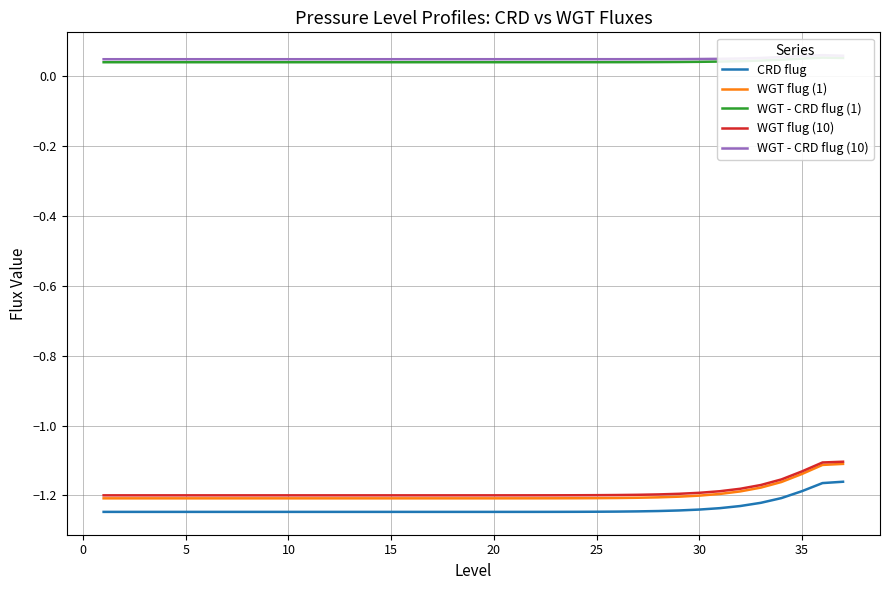

Is it true that CRD flug equals -1.2 at 35?

True